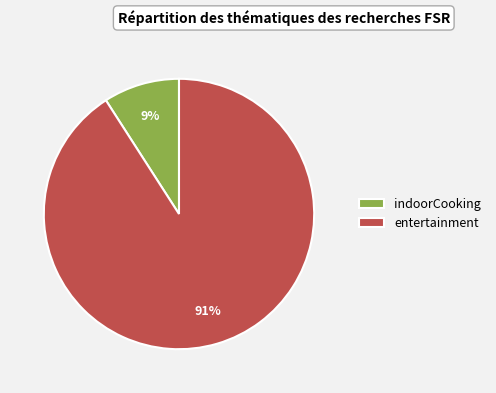

Count the number of slices in the pie.

2